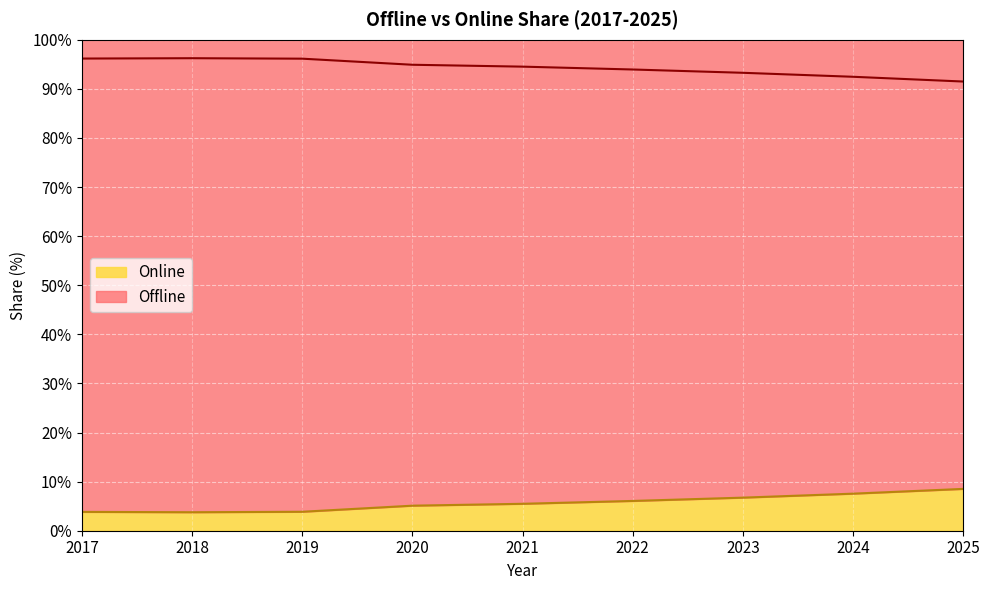

The Online series shows 7.5 at 2024. True or false?

True